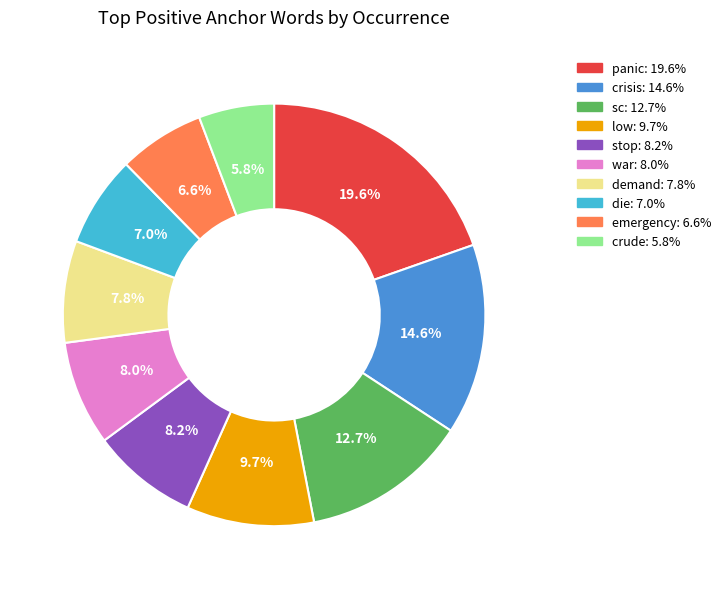

To the nearest percent, what percentage of the pie is crisis?

15%